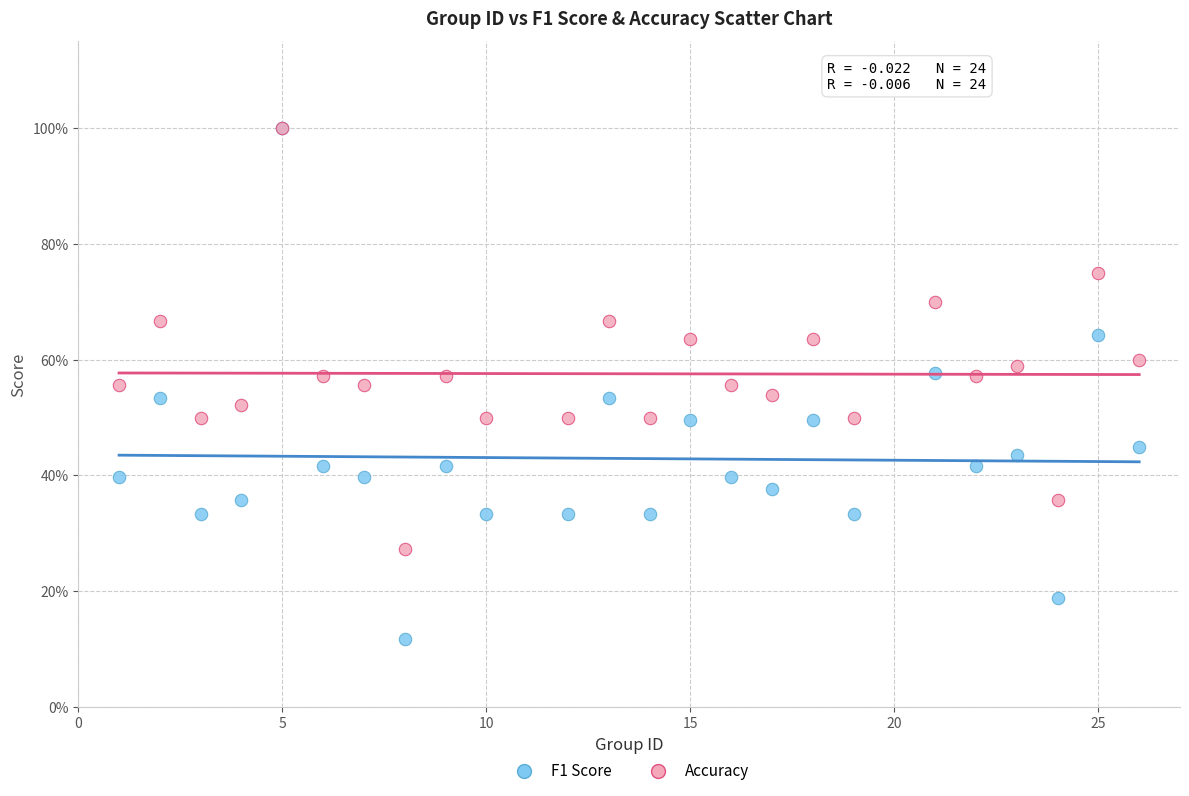

What are all the series names shown in the legend?

F1 Score, Accuracy